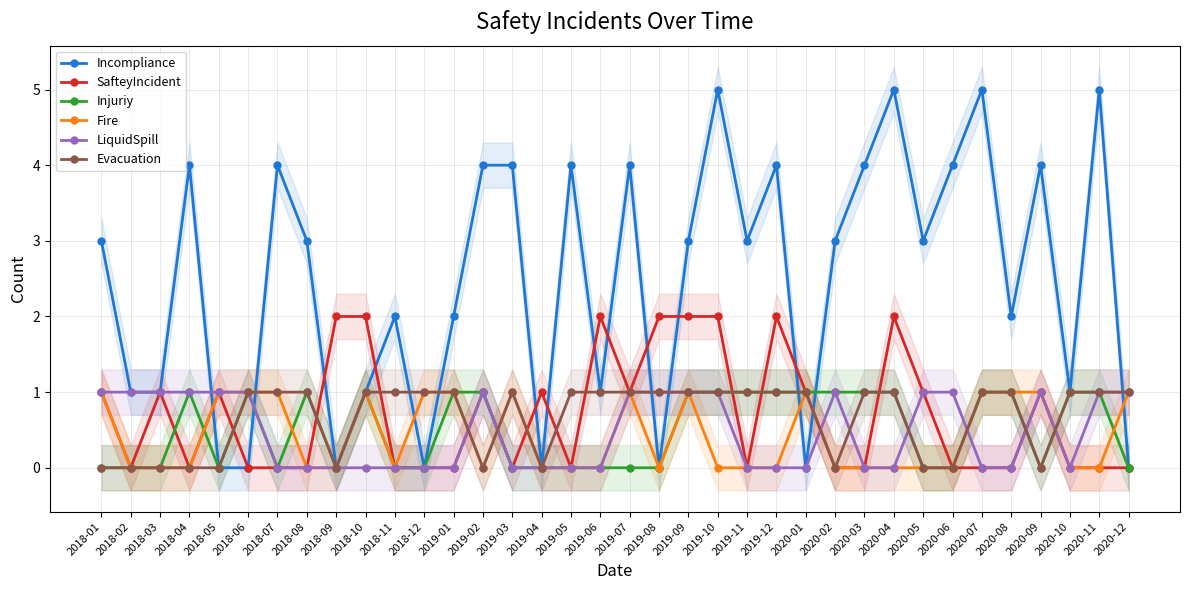

The value of Fire at 2020-01 is 1. True or false?

True